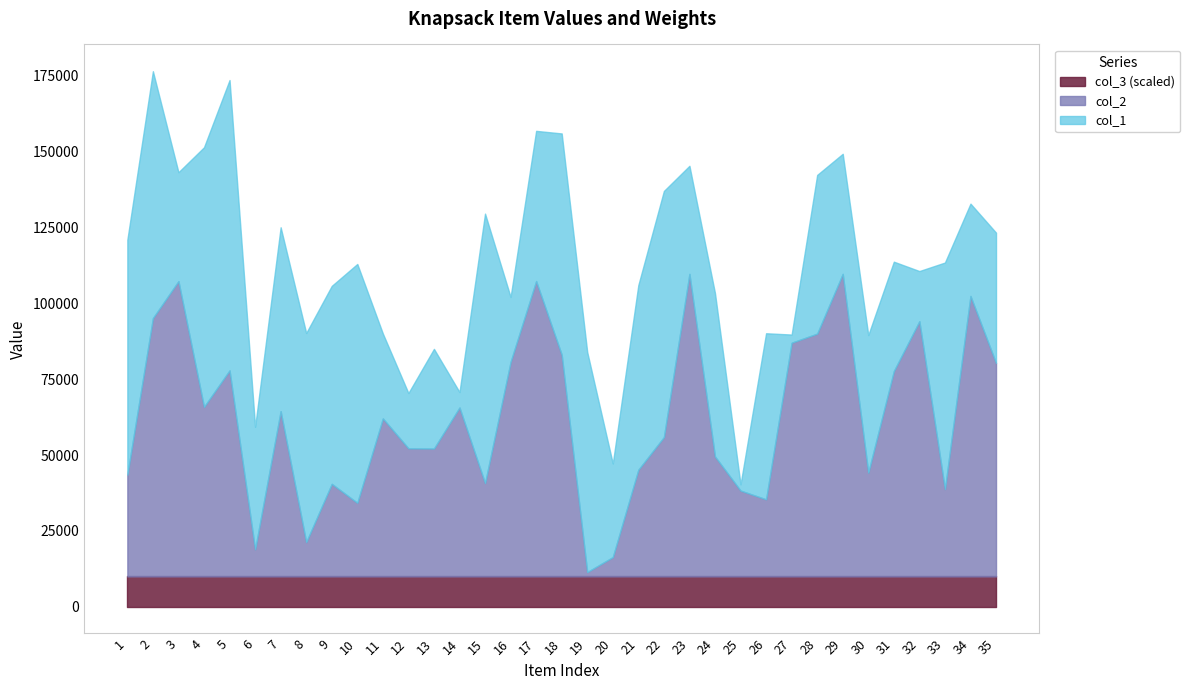

What is the sum of all col_3 values?

35